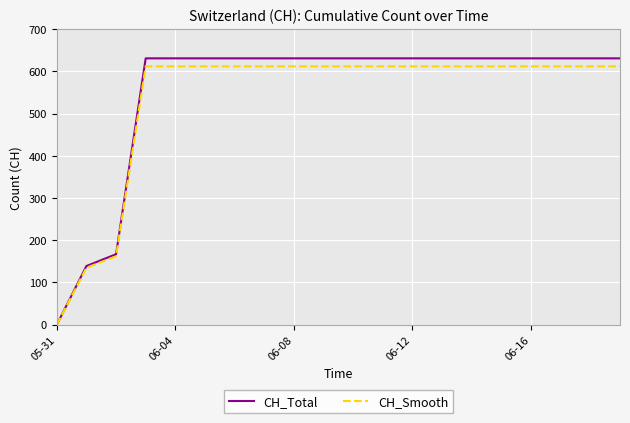

Which series has the widest spread of values?

CH_Total